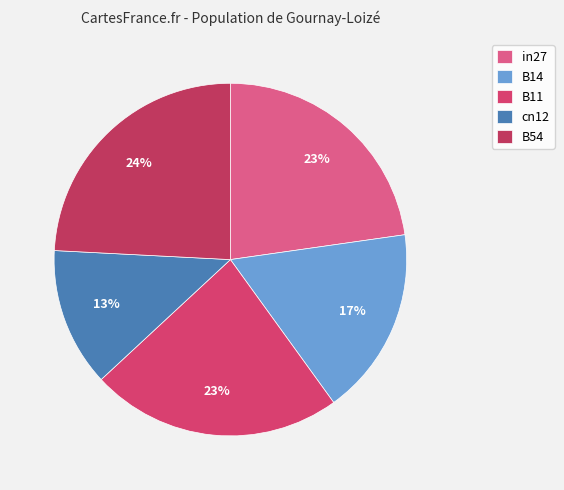

What is the total percentage of B54 and B11?

47.2%